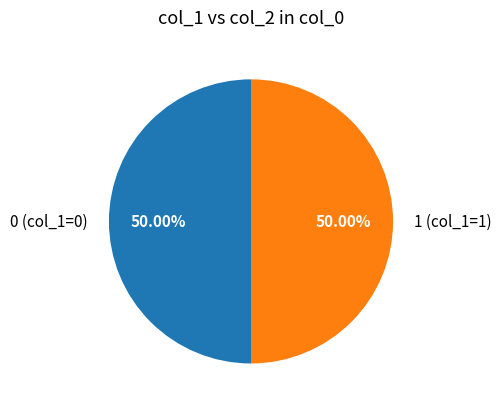

Do 0 (col_1=0) and 1 (col_1=1) together represent more than half of the pie?

Yes